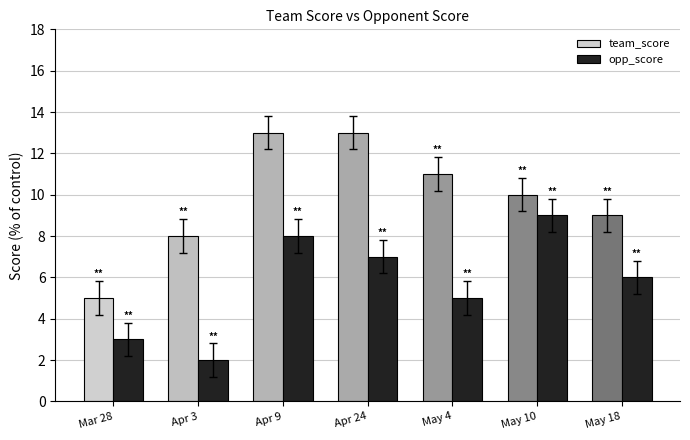

List the series in order of their peak value, lowest first.

opp_score, team_score